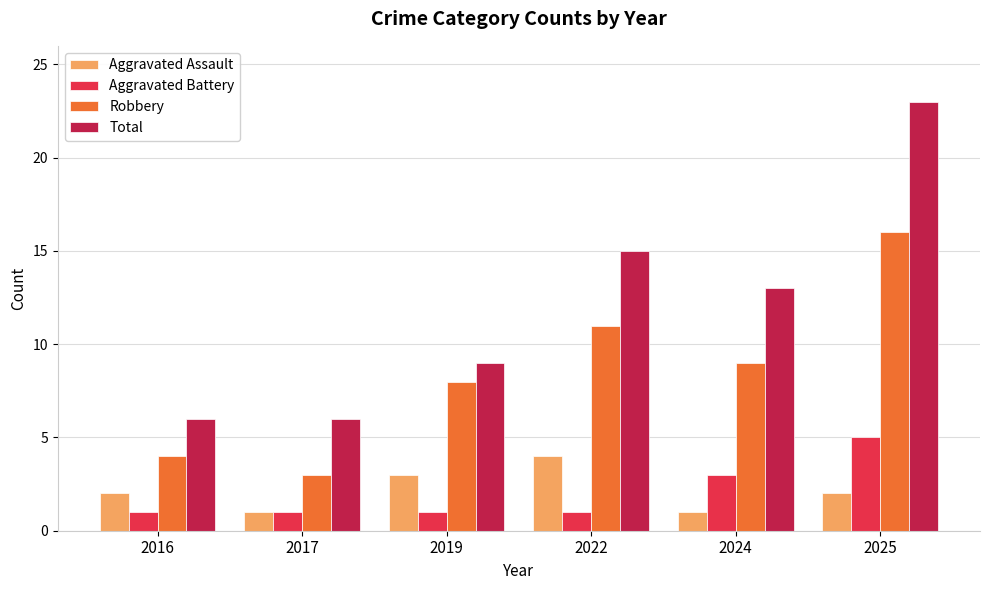

What are all the series names shown in the legend?

Aggravated Assault, Aggravated Battery, Robbery, Total